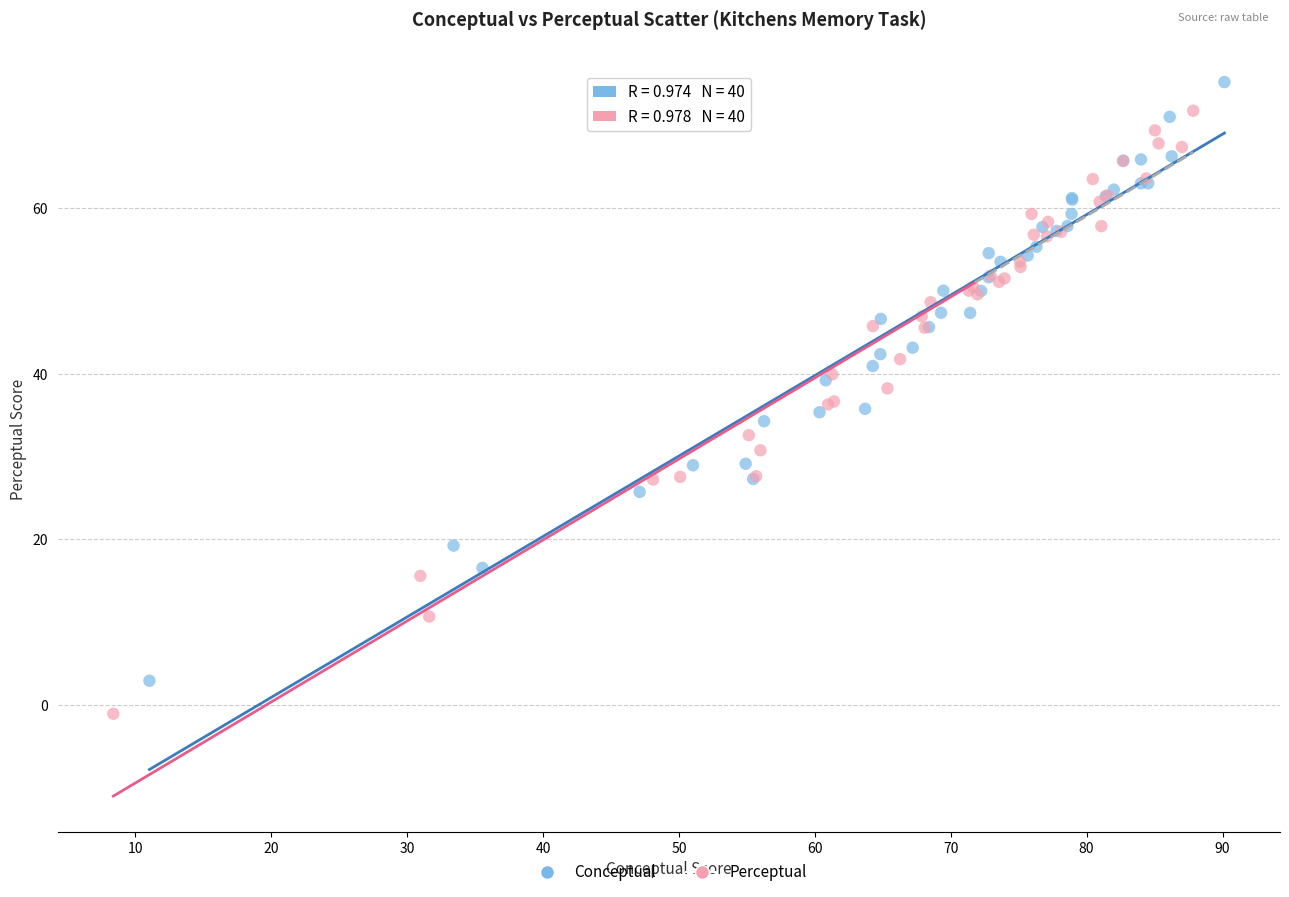

Which series has the largest Y range (max minus min)?

Perceptual